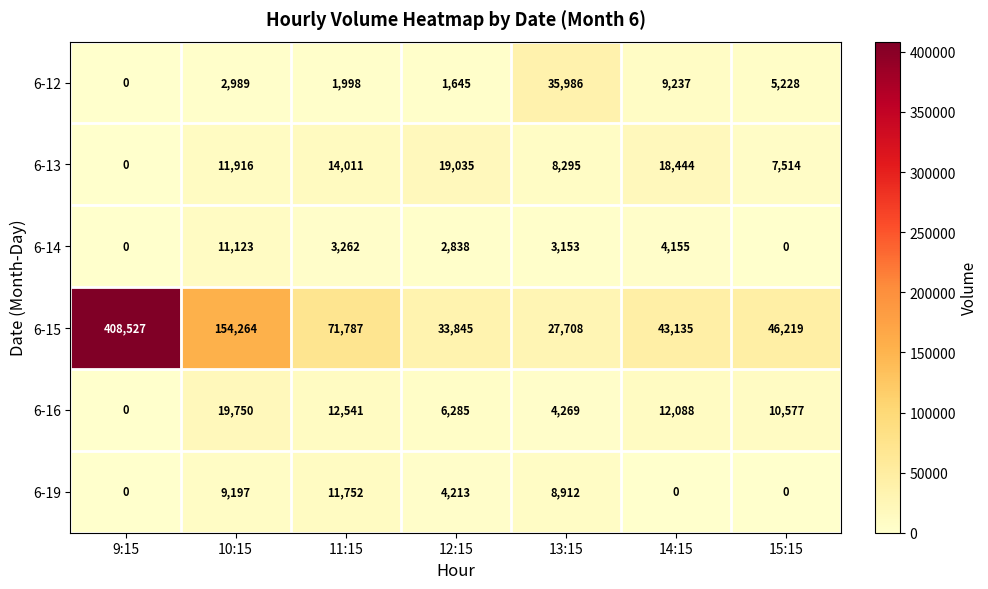

Which series has the largest total across all categories?

6-15